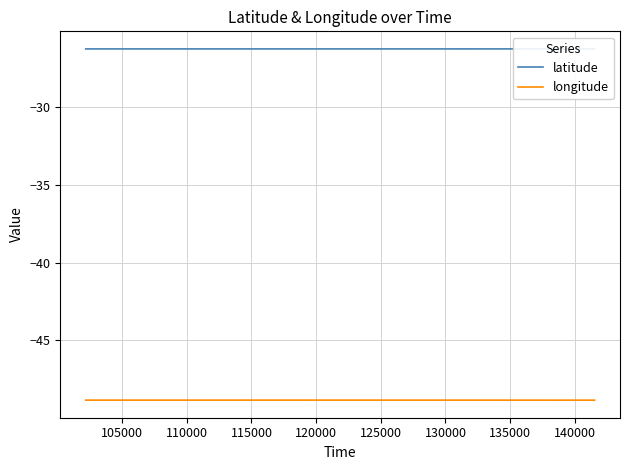

What is the minimum value for longitude?

-48.9